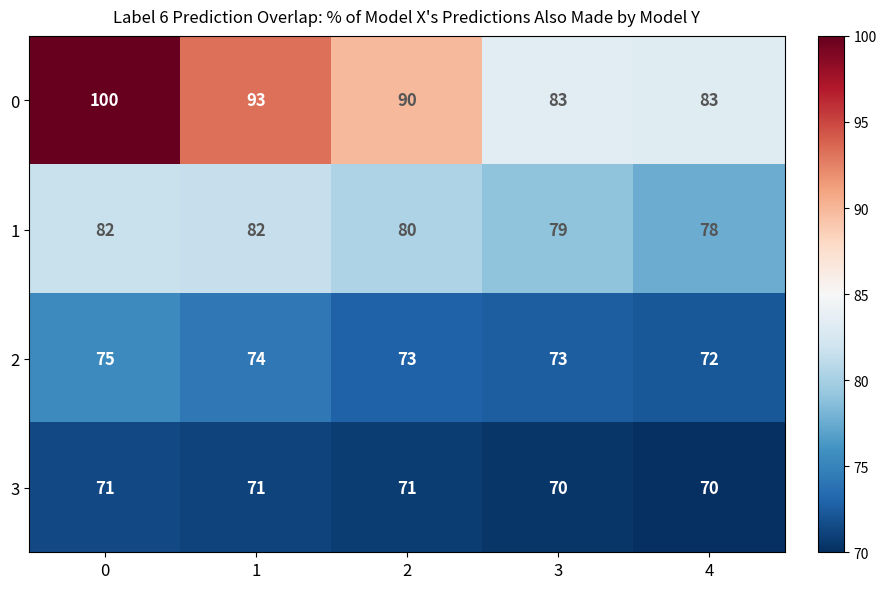

Which series has the largest total across all categories?

0